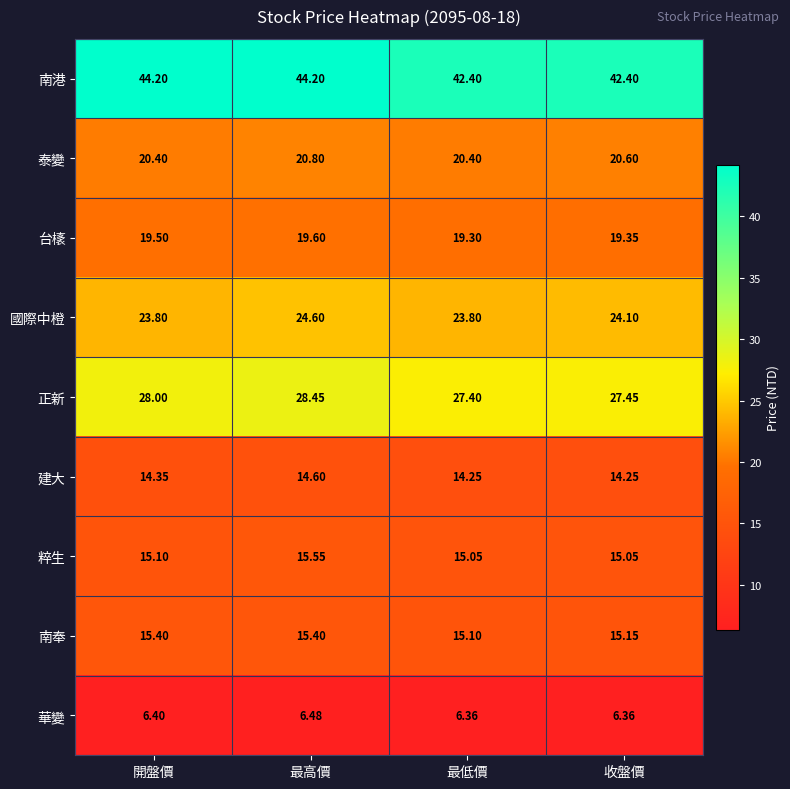

What is the total value across all series at 最低價?

184.1